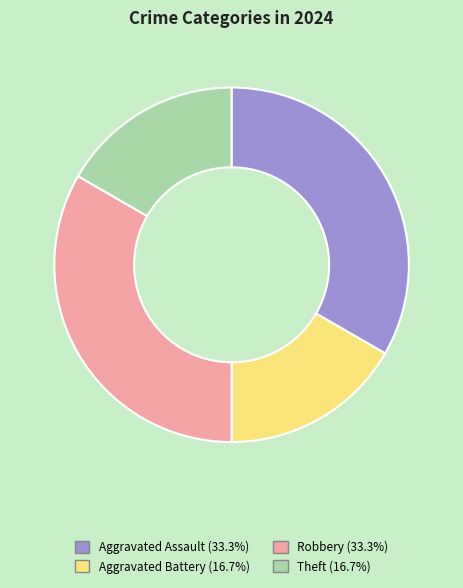

Is there any slice that represents more than half of the pie?

No